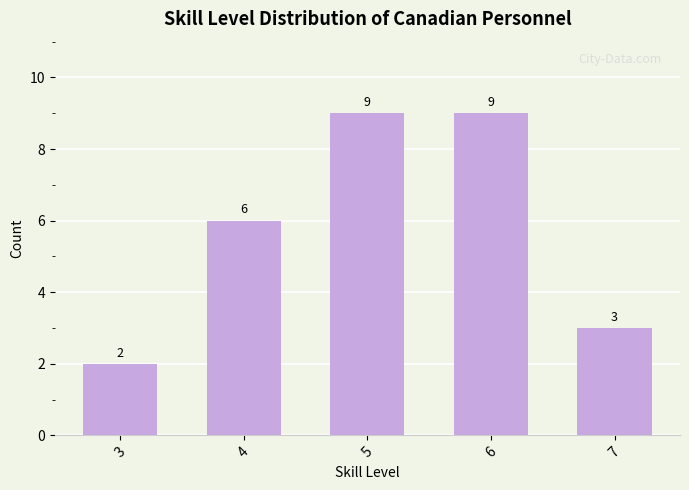

Count the values in the range 3 to 9.

4